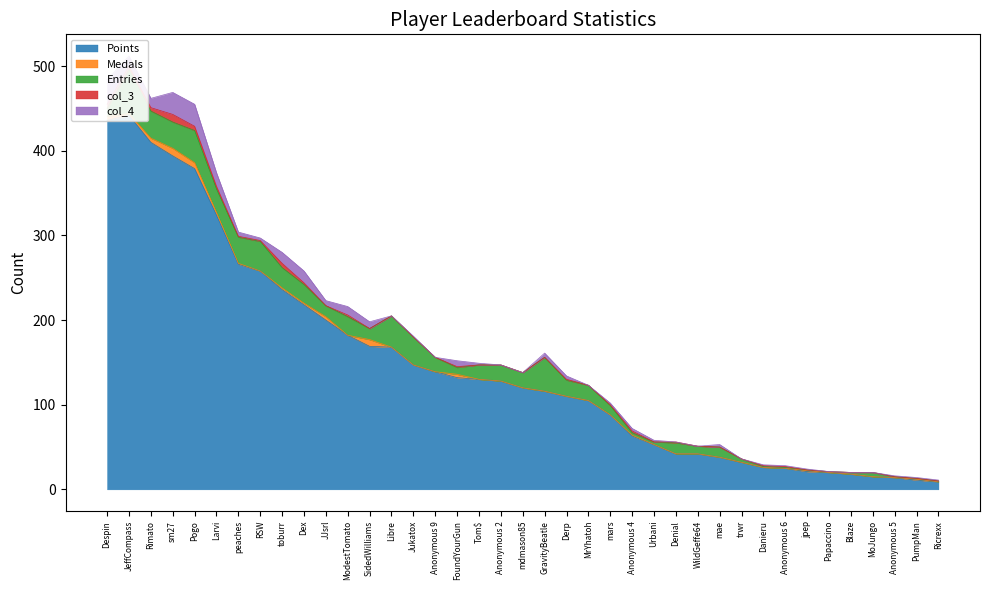

True or false: col_4 has a value of 0 at Anonymous 2.

True